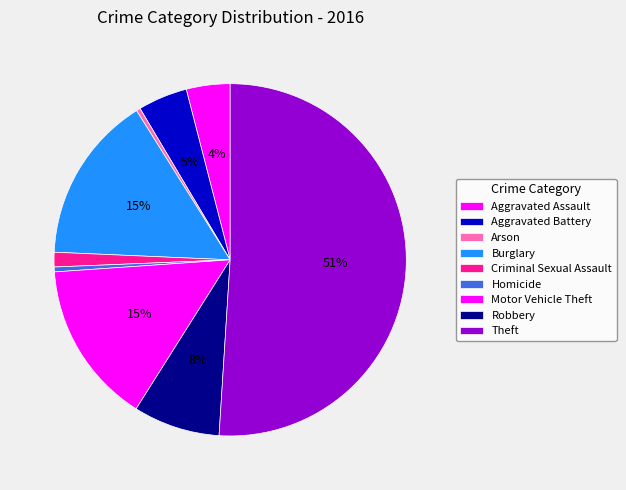

To the nearest percent, what is the difference between the largest and smallest slice percentages?

51%